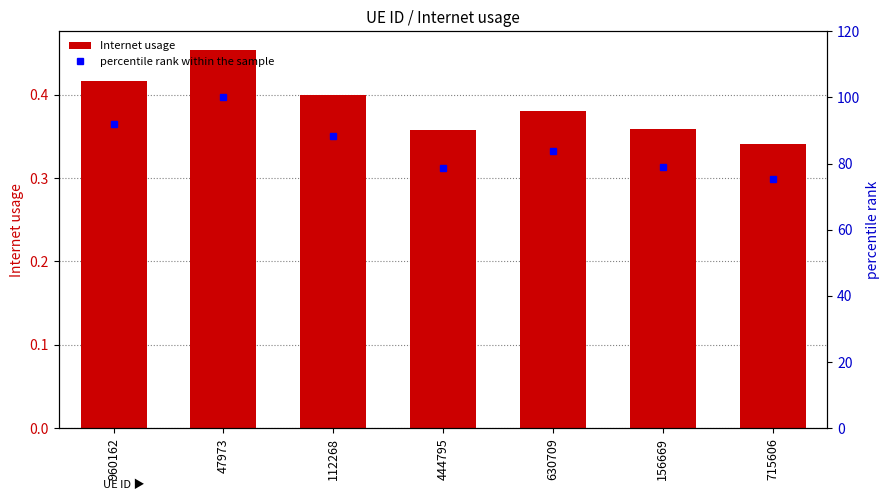

At which label does Internet usage reach its minimum?

715606